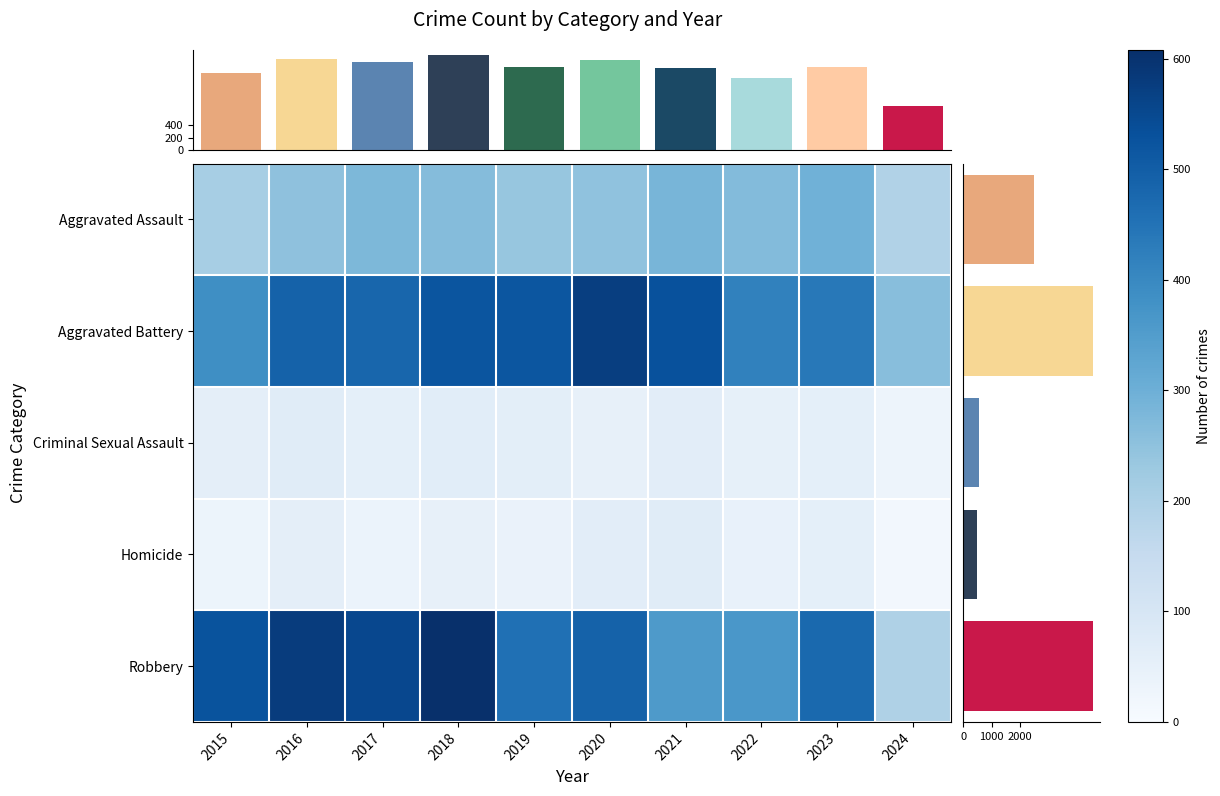

What is the maximum value for Aggravated Battery?

574